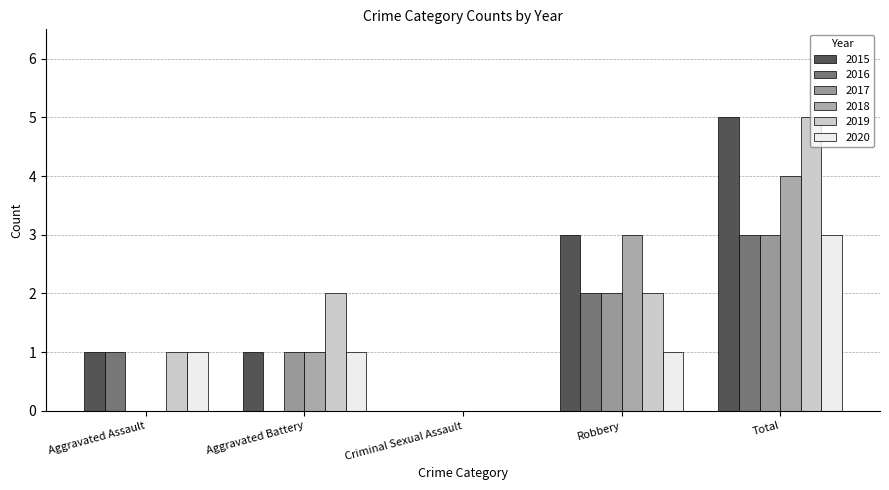

Are the bars grouped side by side (vs. stacked)?

Yes